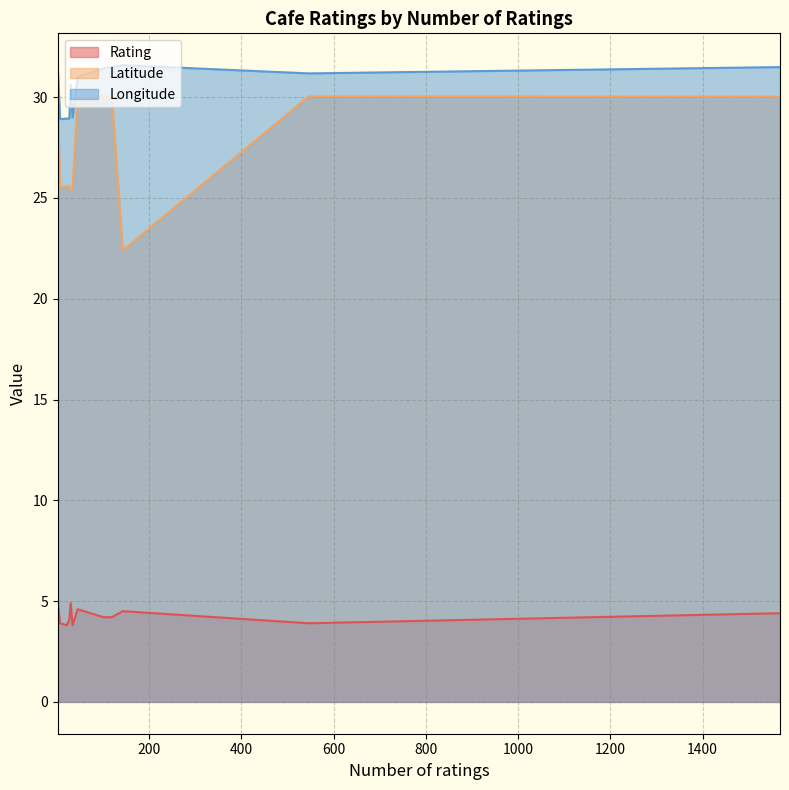

What is the minimum value shown in the chart?

3.8